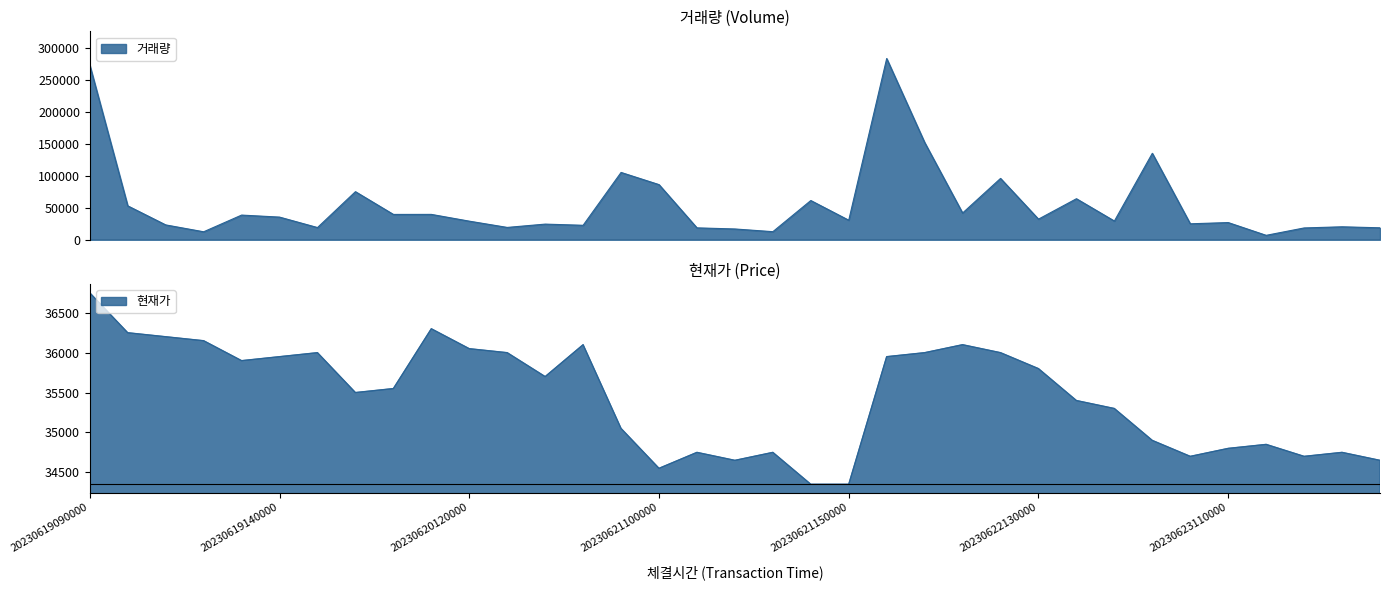

What is the difference between the 현재가 values at 20230619120000 and 20230619090000?

600